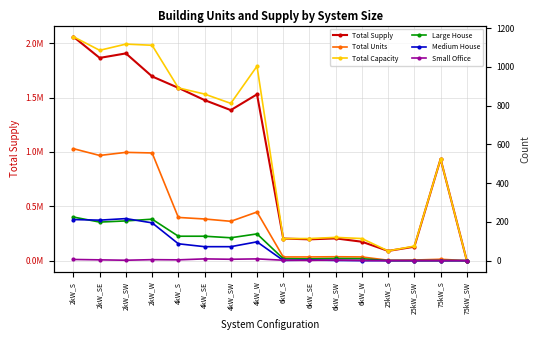

What is the greatest value displayed?

2060059.3